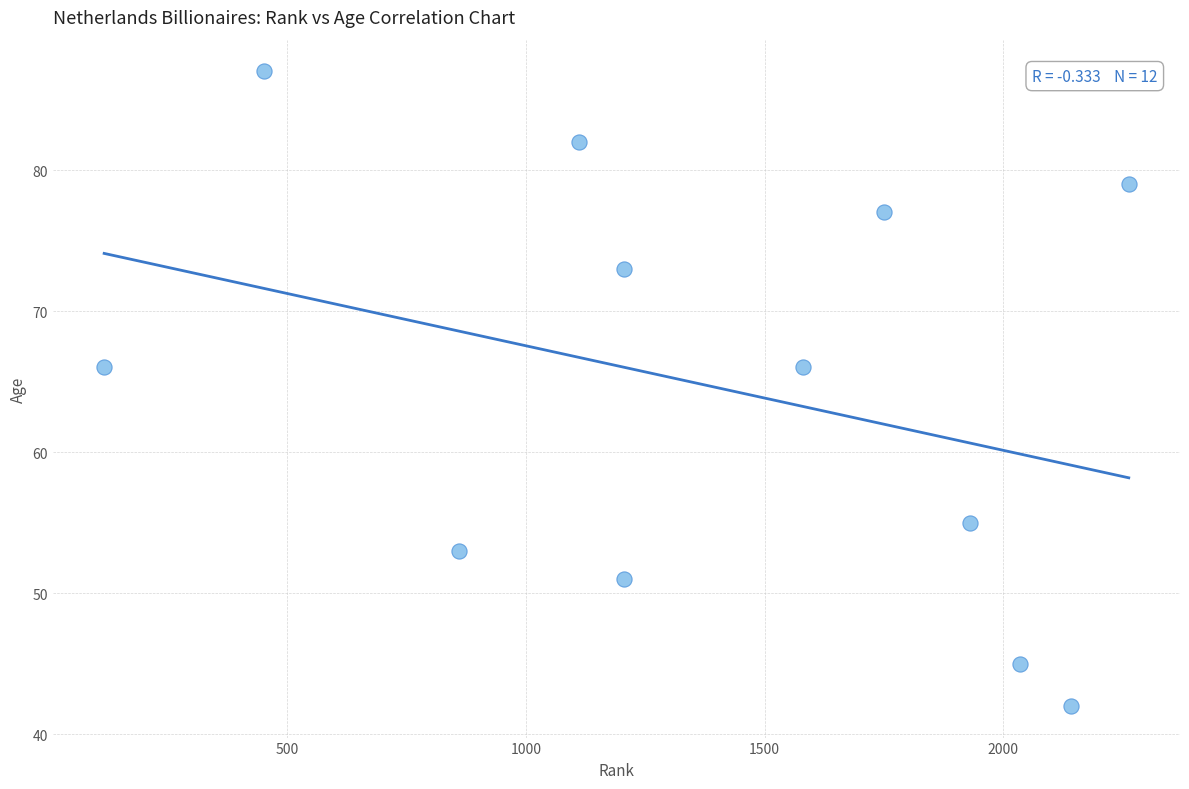

What is the average X value?

1387